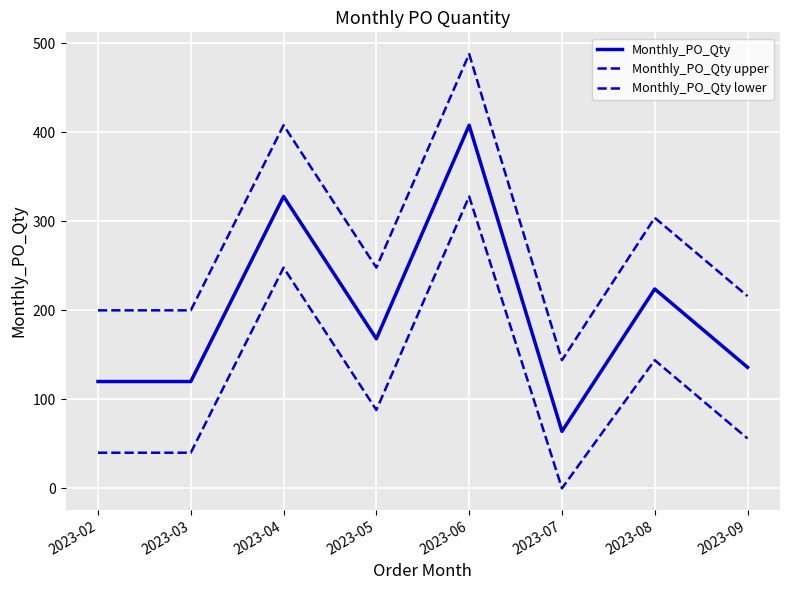

How many lines are shown in the chart?

3